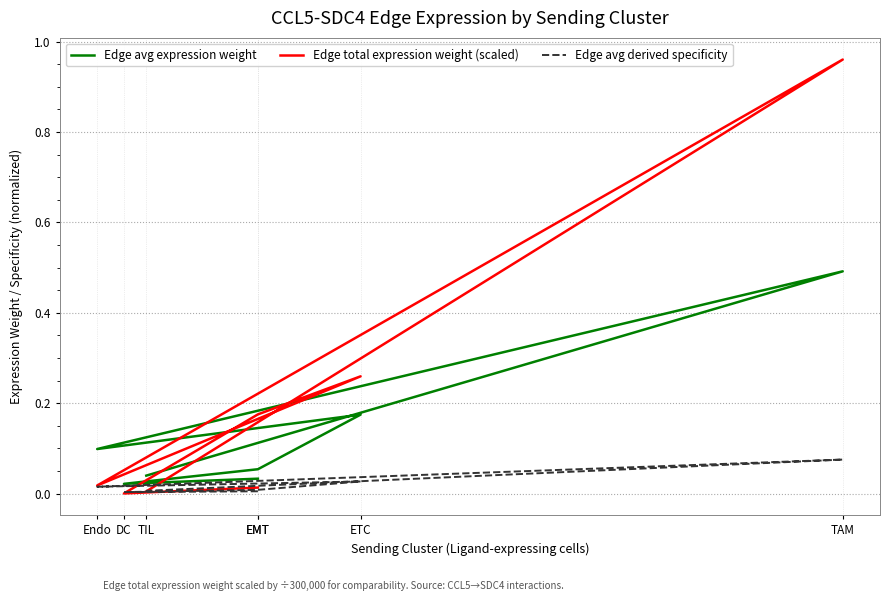

What is the average value of the Edge avg expression weight series?

0.1